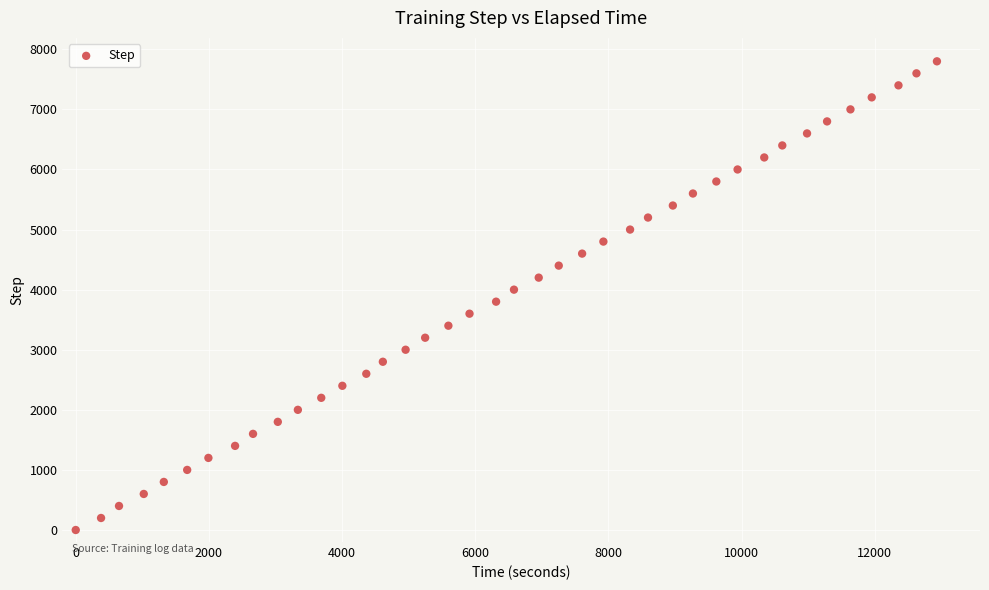

What is the range of Y values (max minus min)?

7800